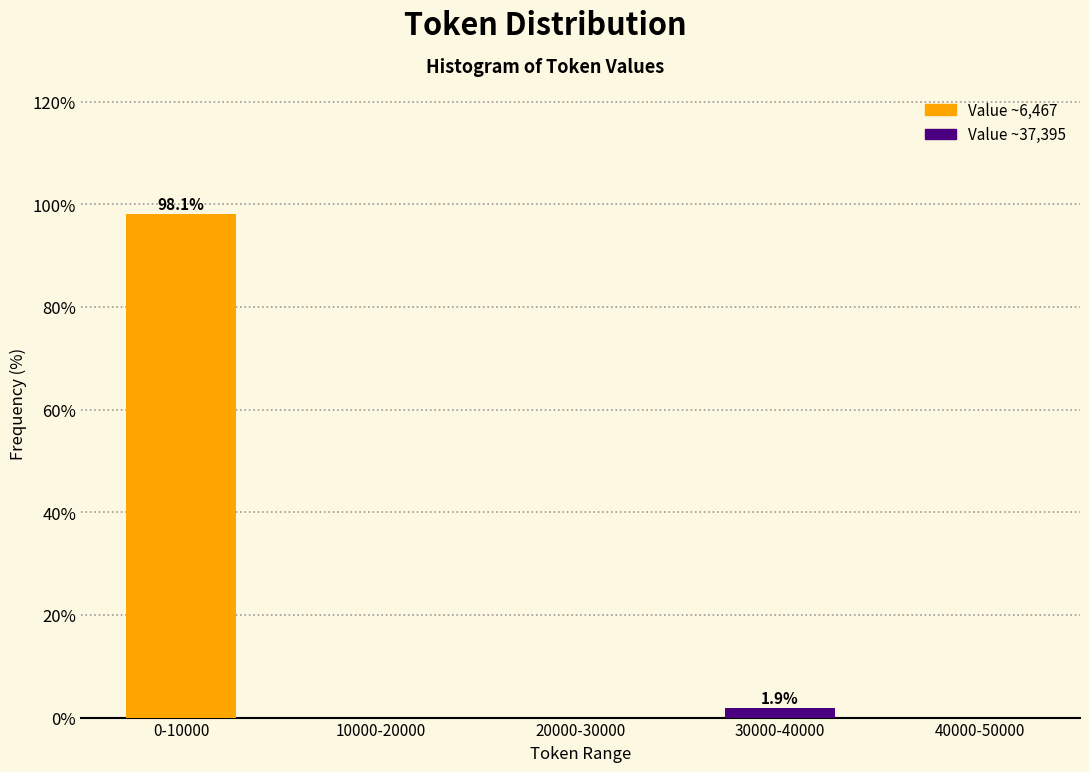

Reading left to right, what are all the values shown in this chart?

0-10000=98.1	10000-20000=0.0	20000-30000=0.0	30000-40000=1.9	40000-50000=0.0